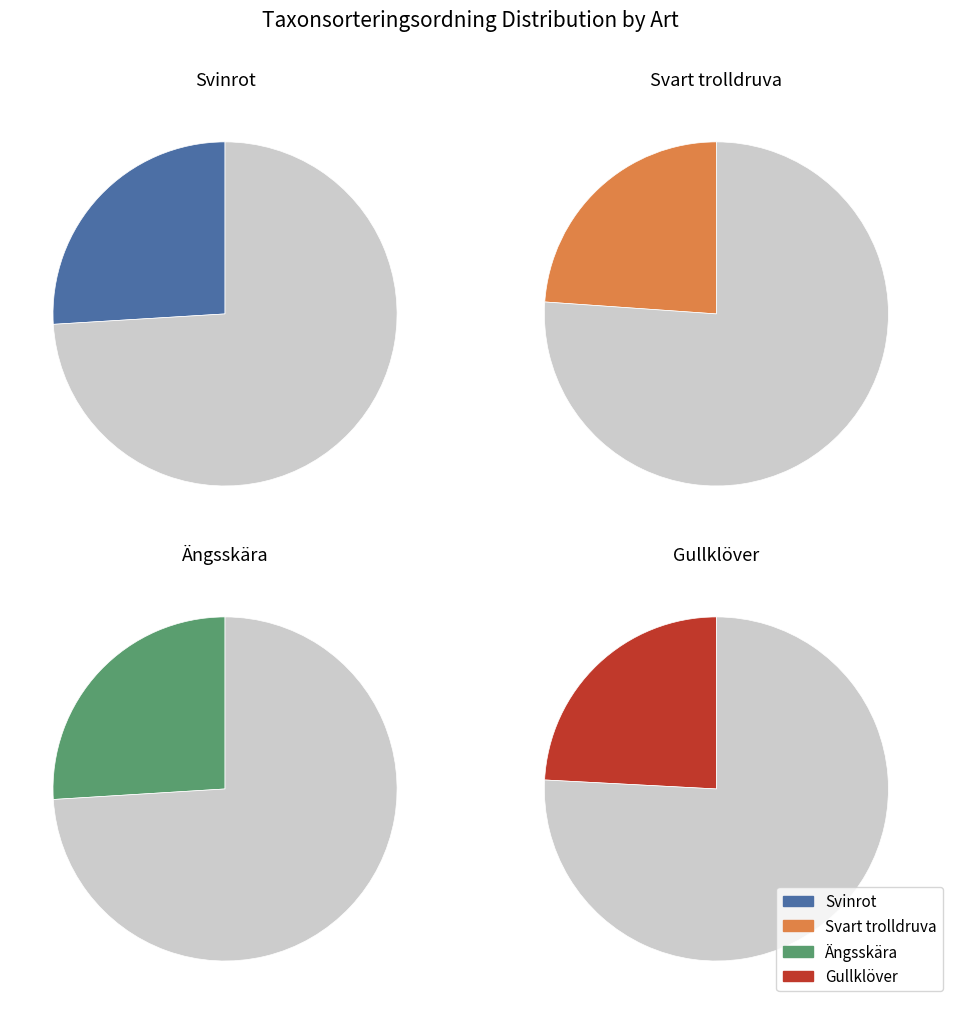

Count the number of slices in the pie.

4